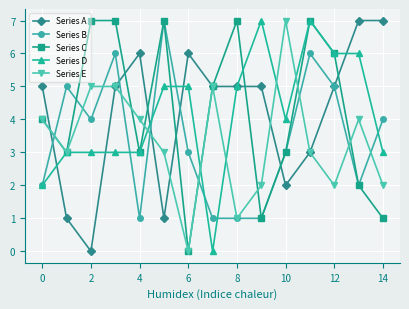

Does the chart have visible grid lines?

Yes